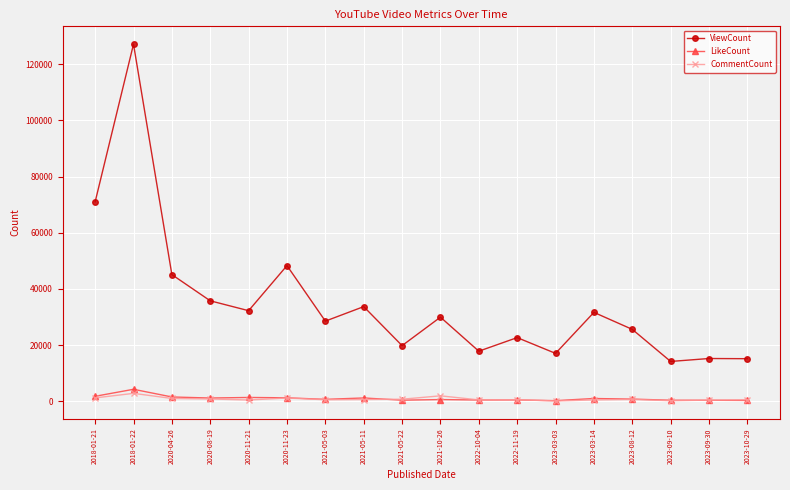

What are all the series names shown in the legend?

ViewCount, LikeCount, CommentCount